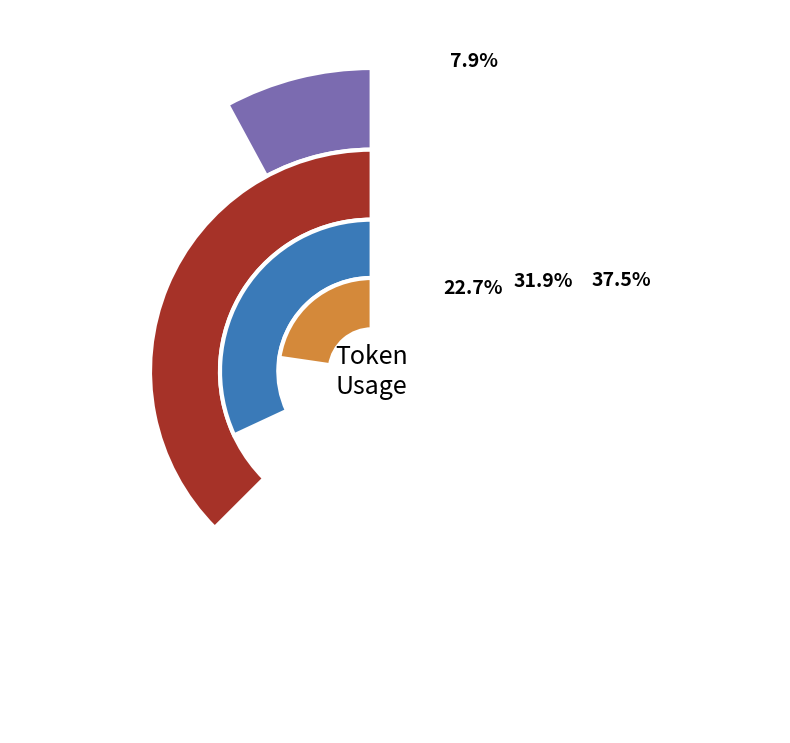

To the nearest percent, what portion does Row 1 represent?

37%